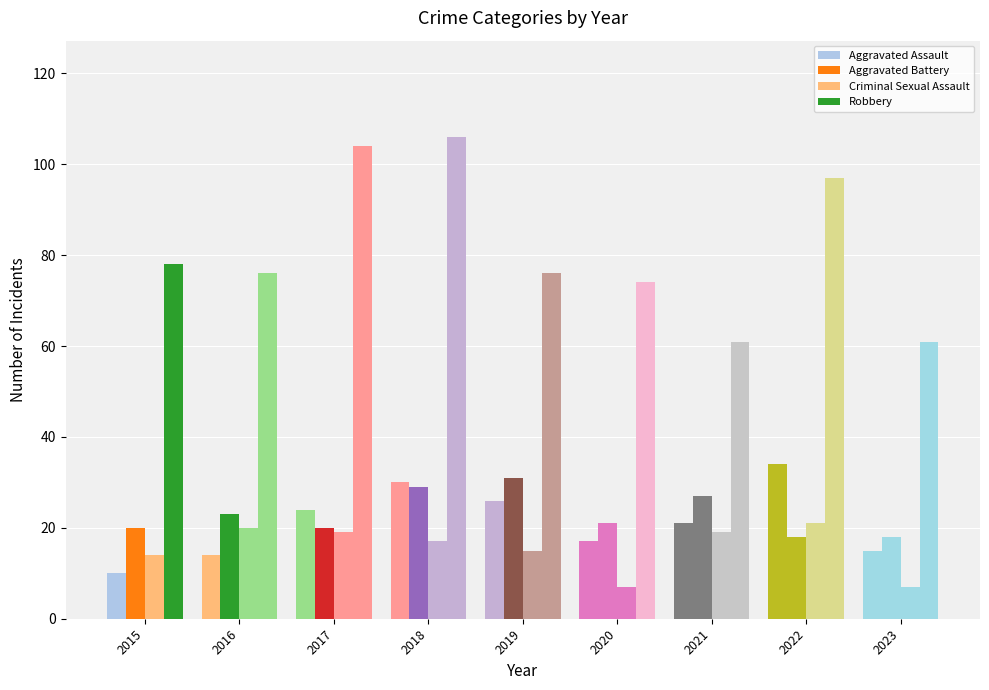

Which category has the lowest value in the Aggravated Battery series?

2022